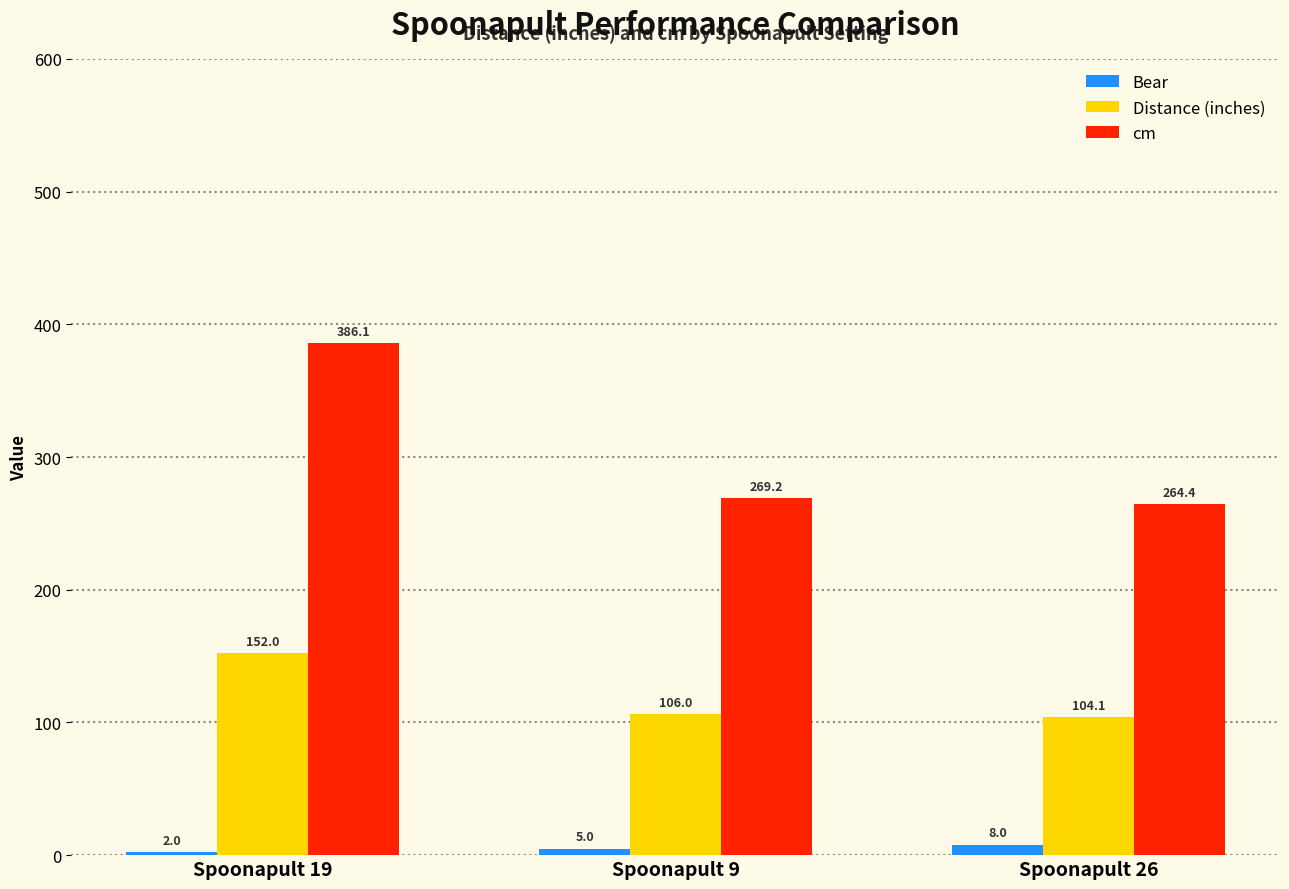

What is the value of the Distance (inches) bar at the 3rd from the left?

104.1